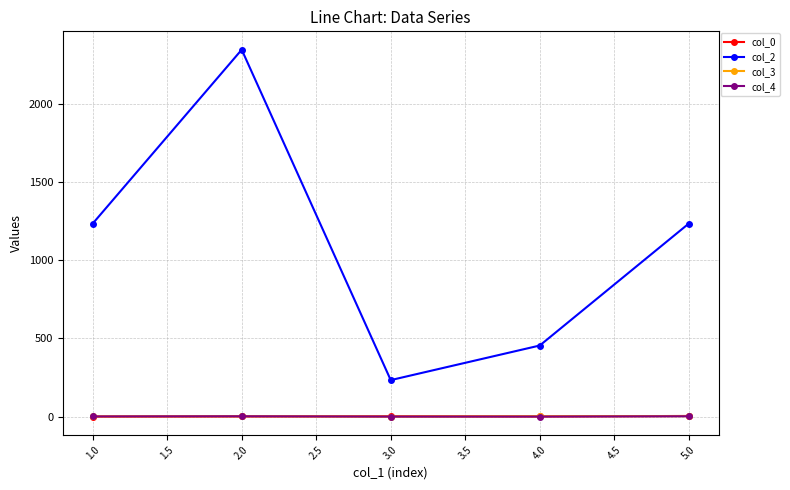

What is the difference between the maximum and second lowest values in the col_3 series?

2